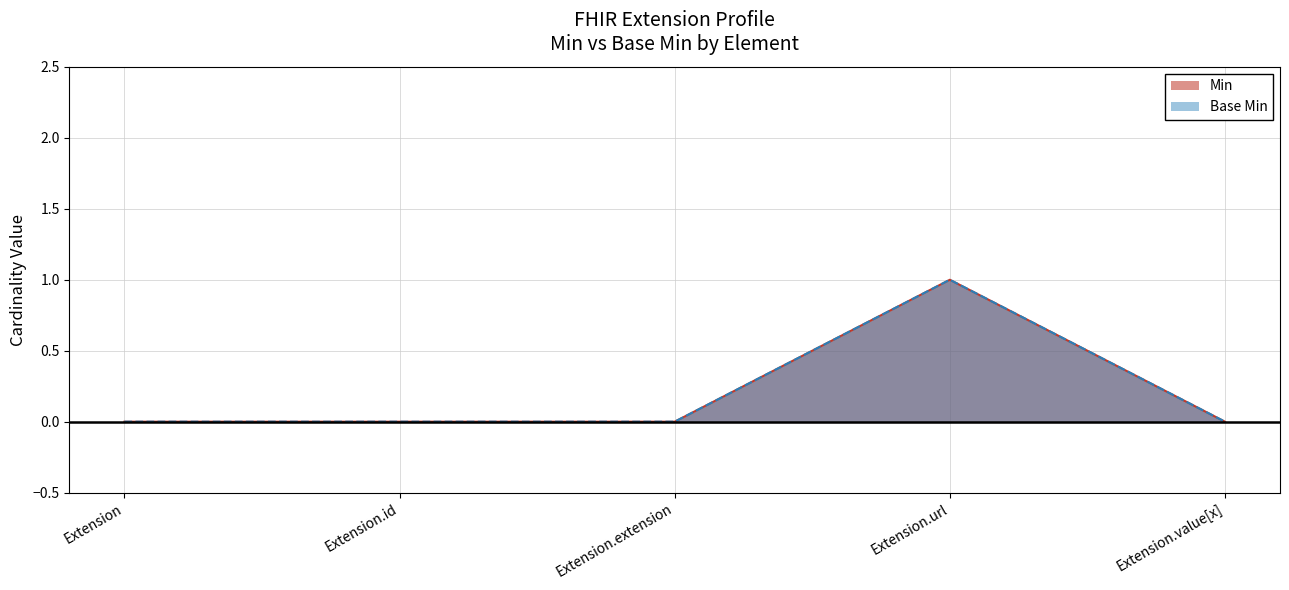

At which category is the sum across all series the highest?

Extension.url